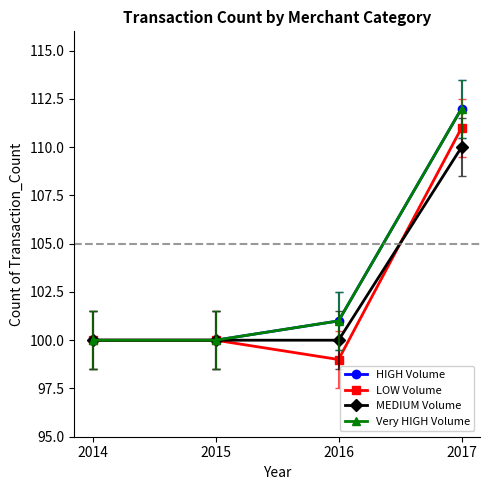

Does the chart have visible grid lines?

No